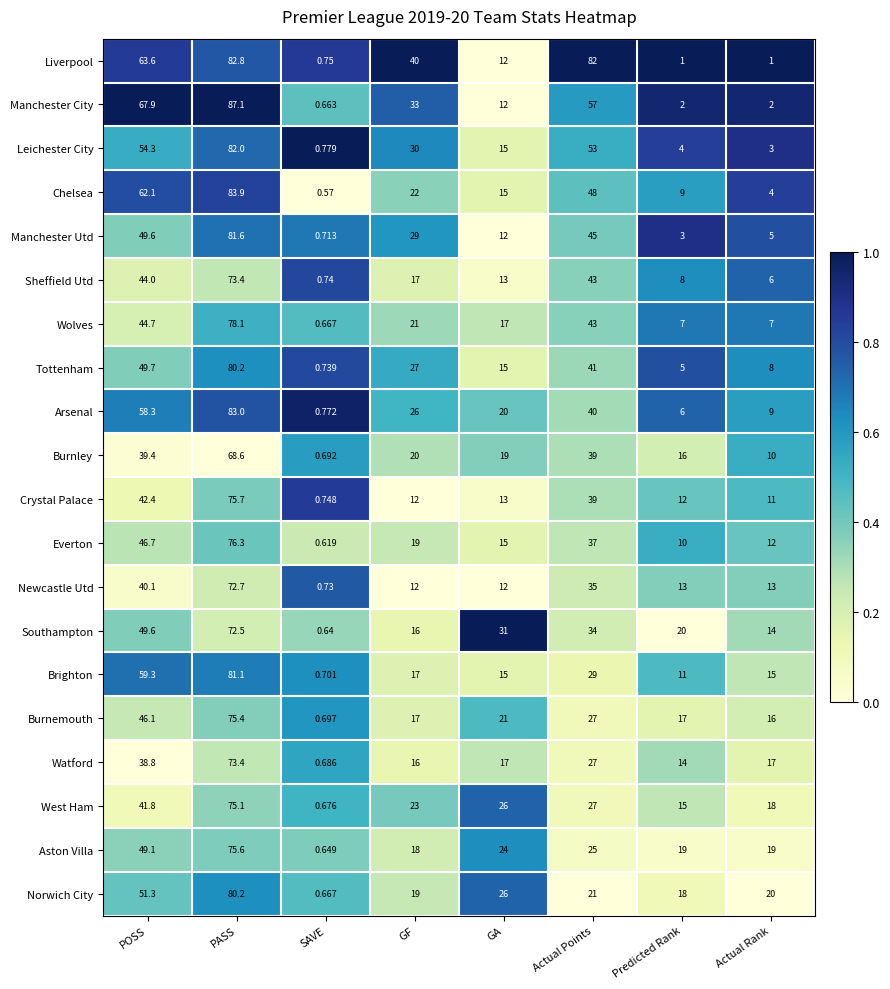

Which category has the lowest value across all series?

SAVE